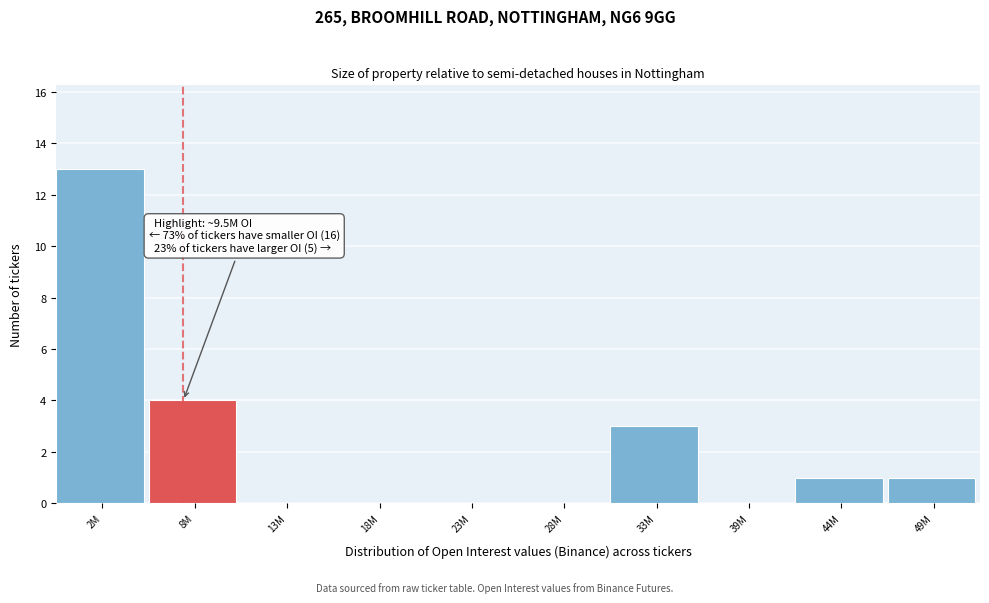

Reading left to right, extract all data points from this chart.

2M=13	8M=4	13M=0	18M=0	23M=0	28M=0	33M=3	39M=0	44M=1	49M=1